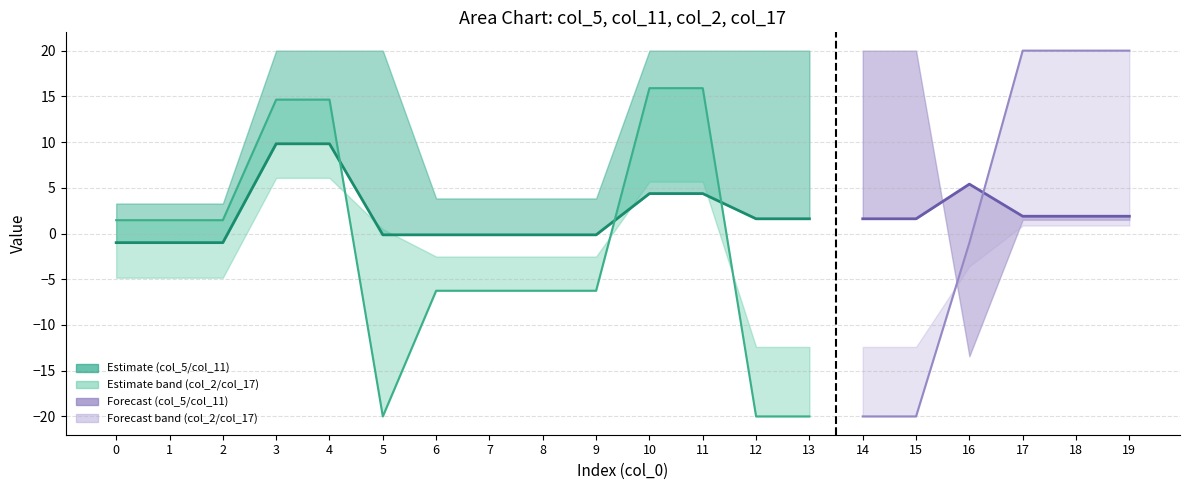

What is the sum of the col_5 values at 10 and 3?

14.2